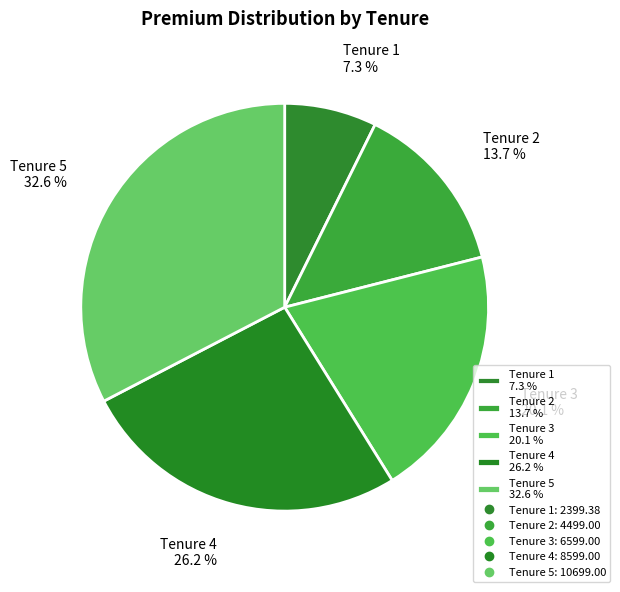

Is there a majority slice in this chart?

No